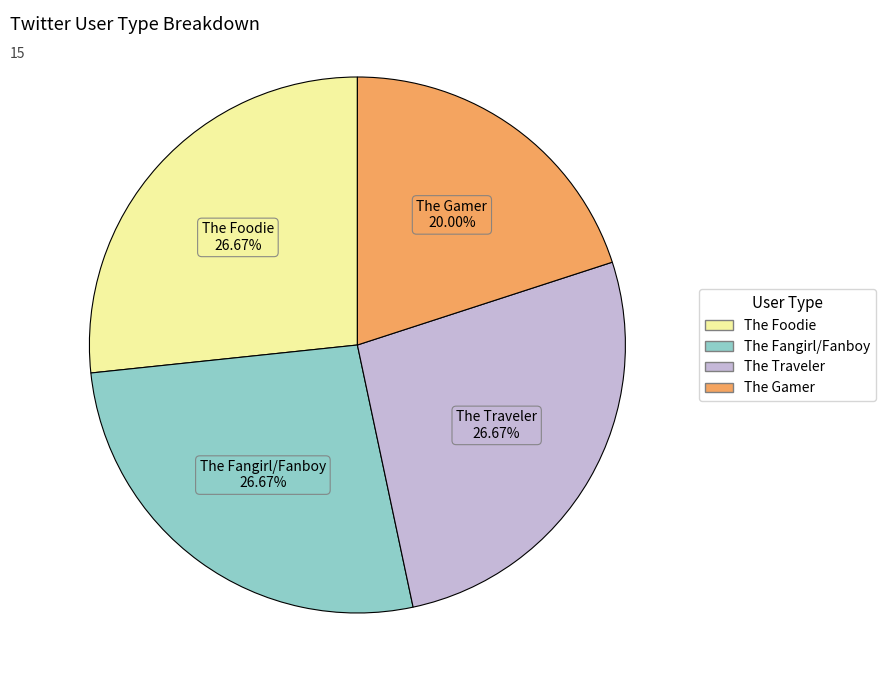

To the nearest percent, what is the combined percentage of The Fangirl/Fanboy and The Foodie?

53%